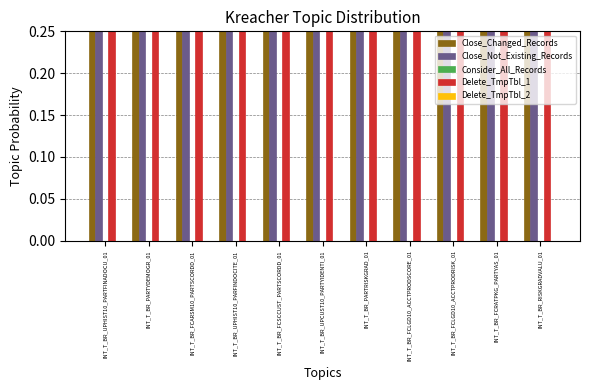

Is it true that Delete_TmpTbl_2 equals 0 at INT_T_BR_PARTYDEMOGR_01?

True